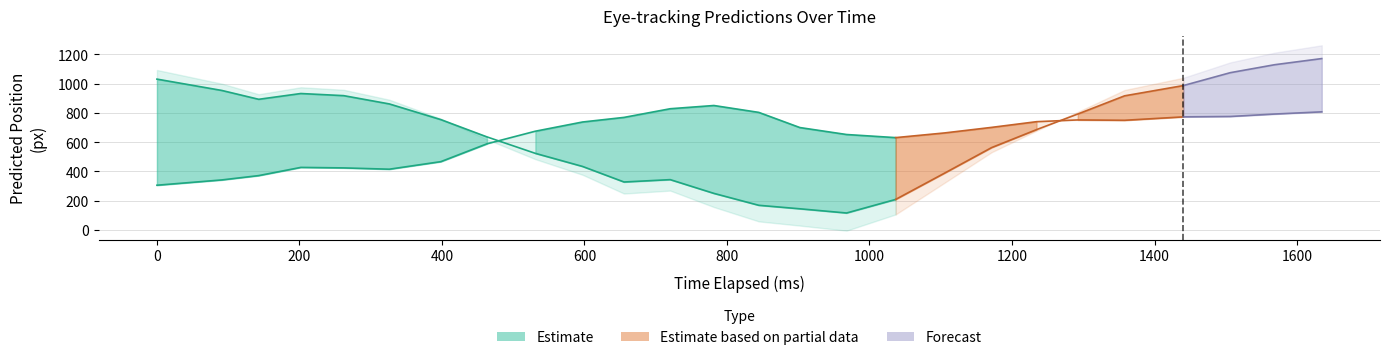

What is the difference between the maximum and minimum values in the y_pred series?

544.4